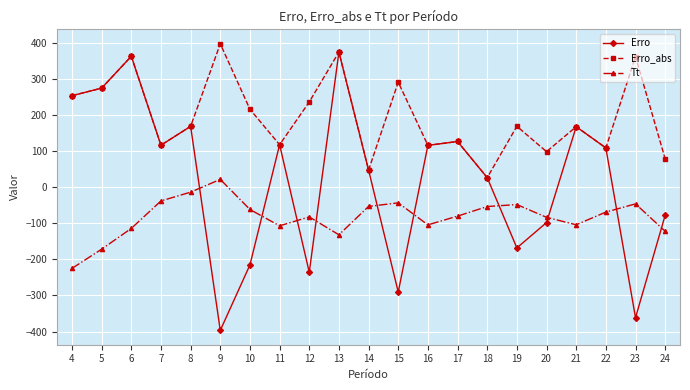

Is the value of Tt at 11 greater than the value of Erro at 5?

No